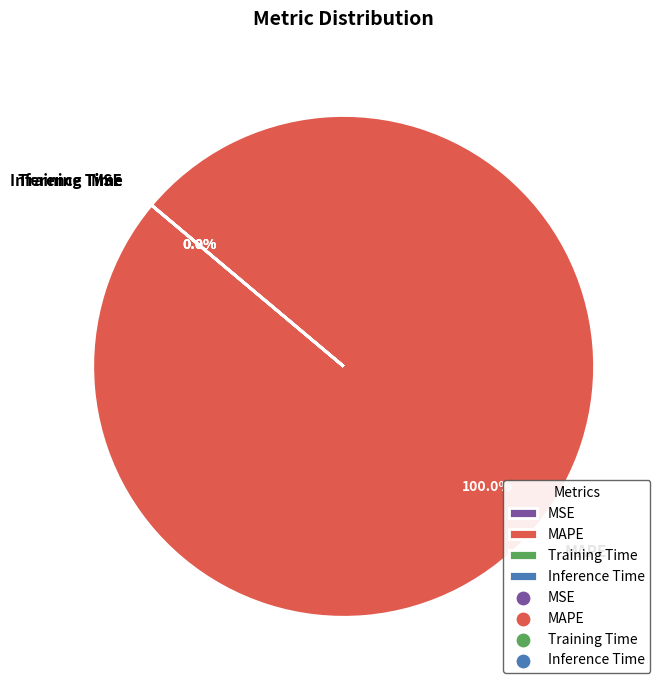

What is the largest slice in the pie chart?

MAPE